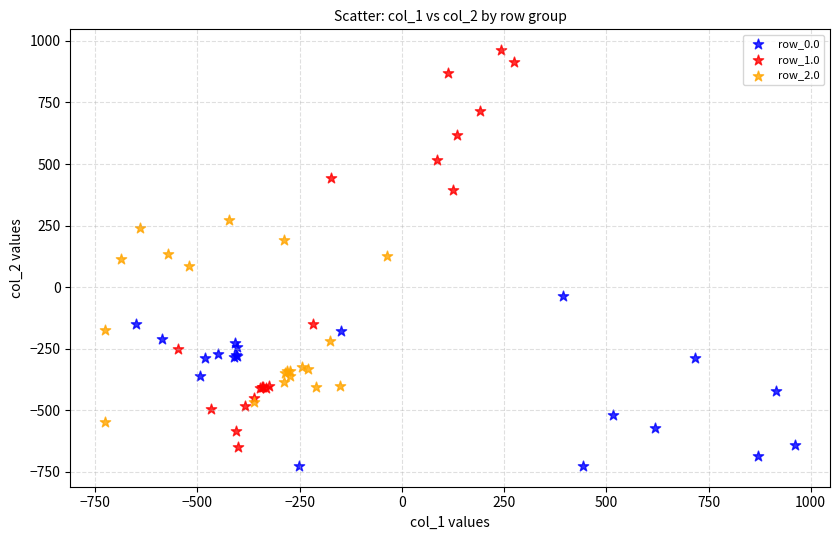

Which series contains the highest Y value?

row_1.0